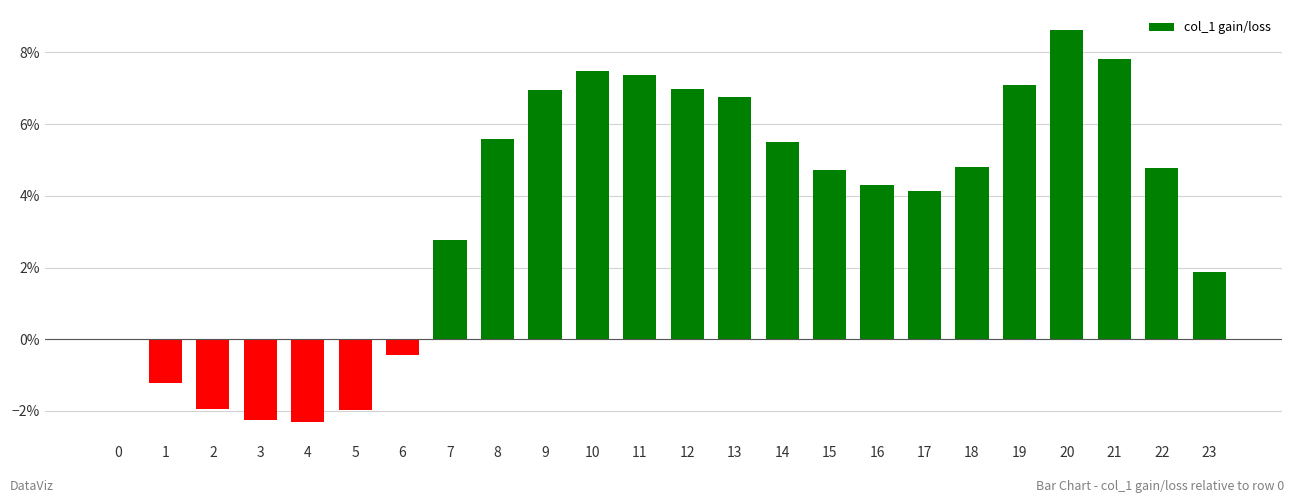

What is the approximate value at 3?

-2.2